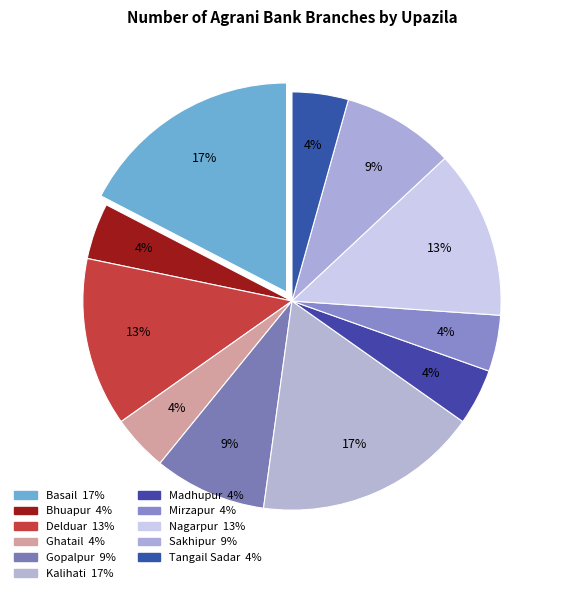

What is the ratio of the value at Bhuapur to the value at Delduar?

0.3